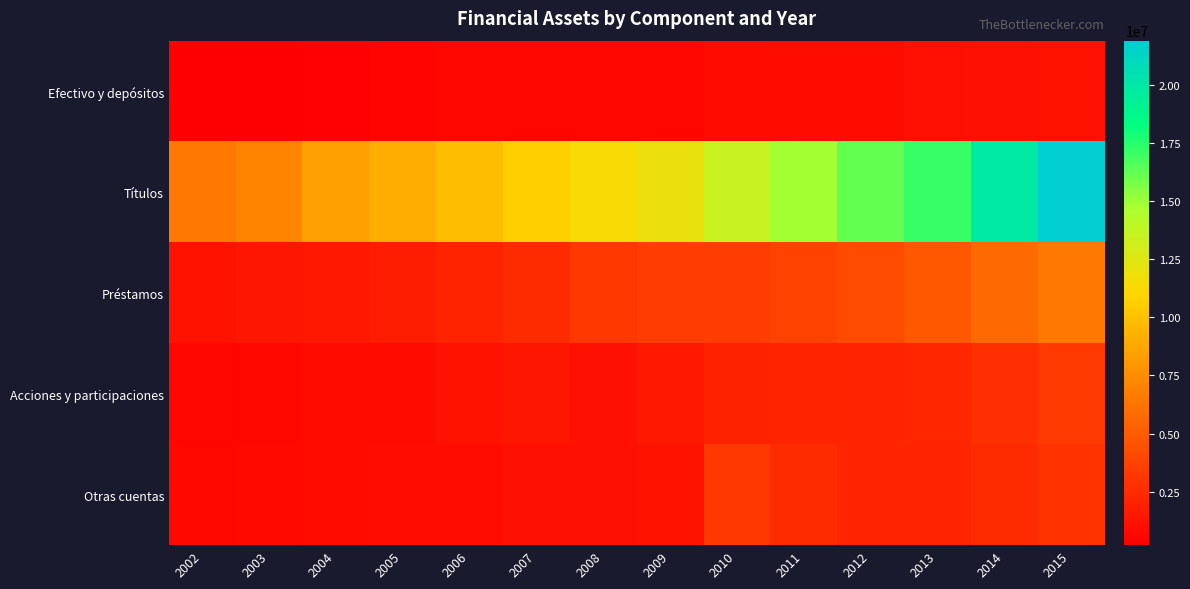

What is the total value across all series at 2010?

23006887